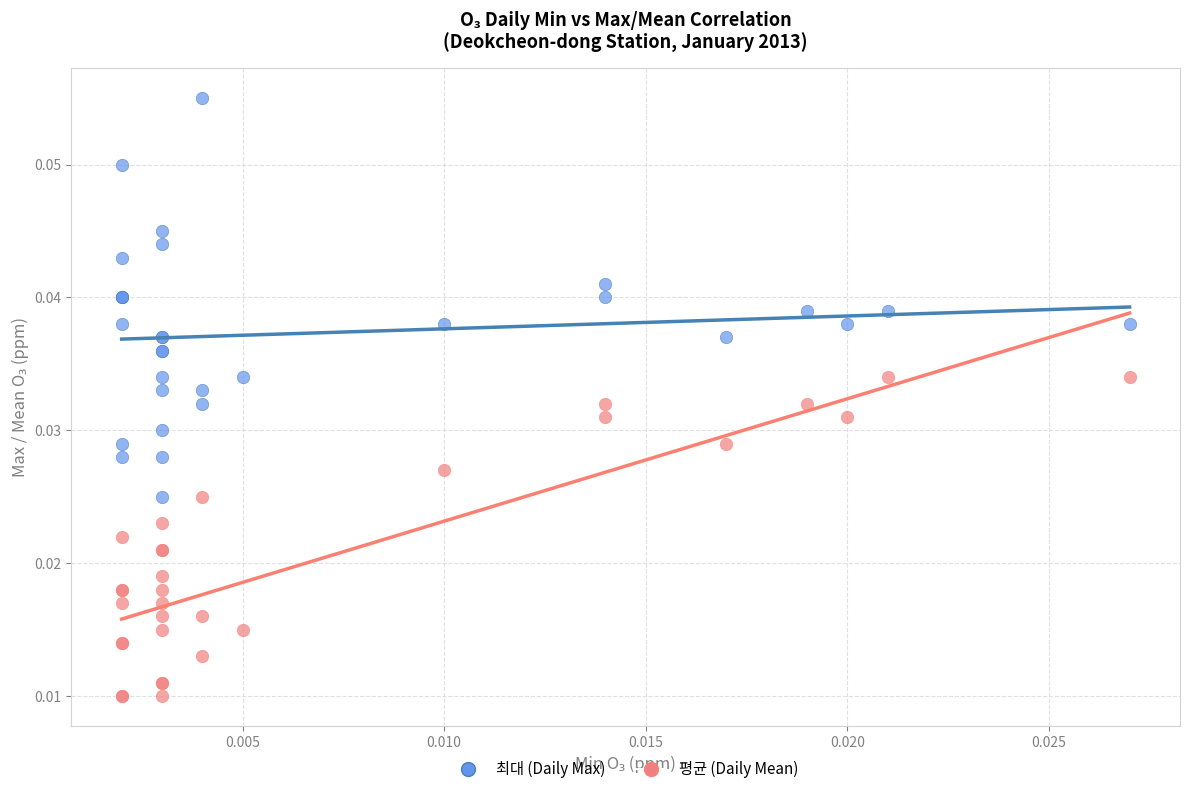

Which series reaches the maximum Y coordinate?

최대 (Daily Max)